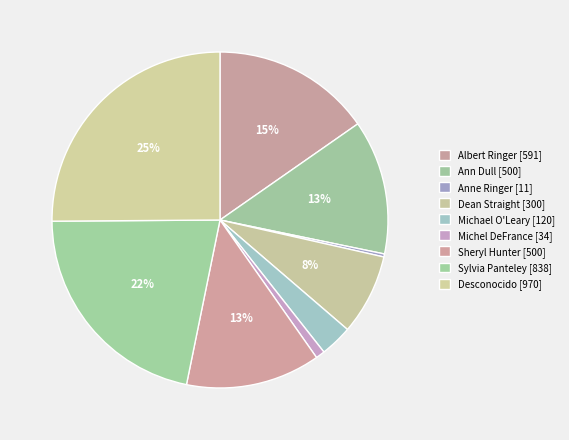

How many segments does this pie chart have?

9